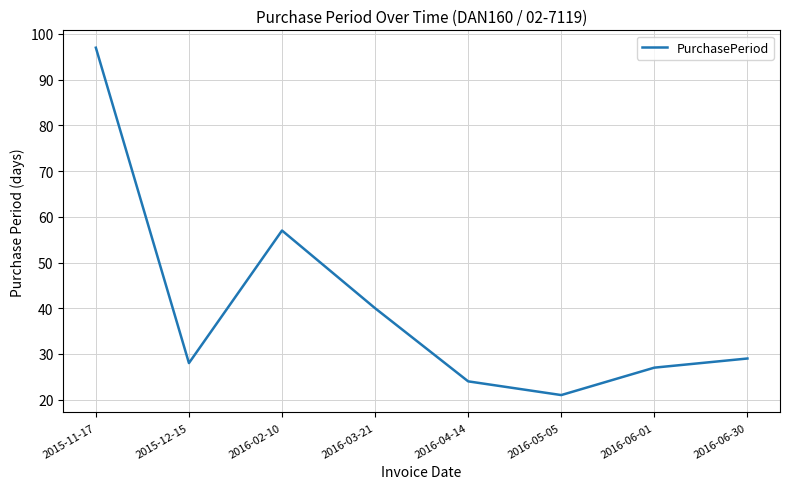

What is the change in value from 2016-02-10 to 2016-03-21?

-17